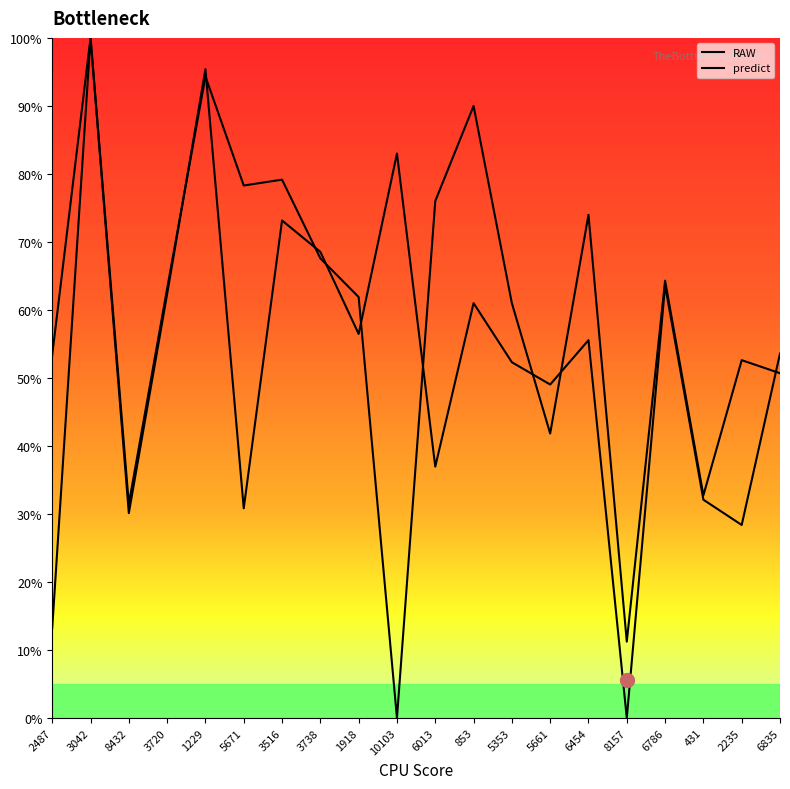

What is the total value across all series at 1918?

118.4